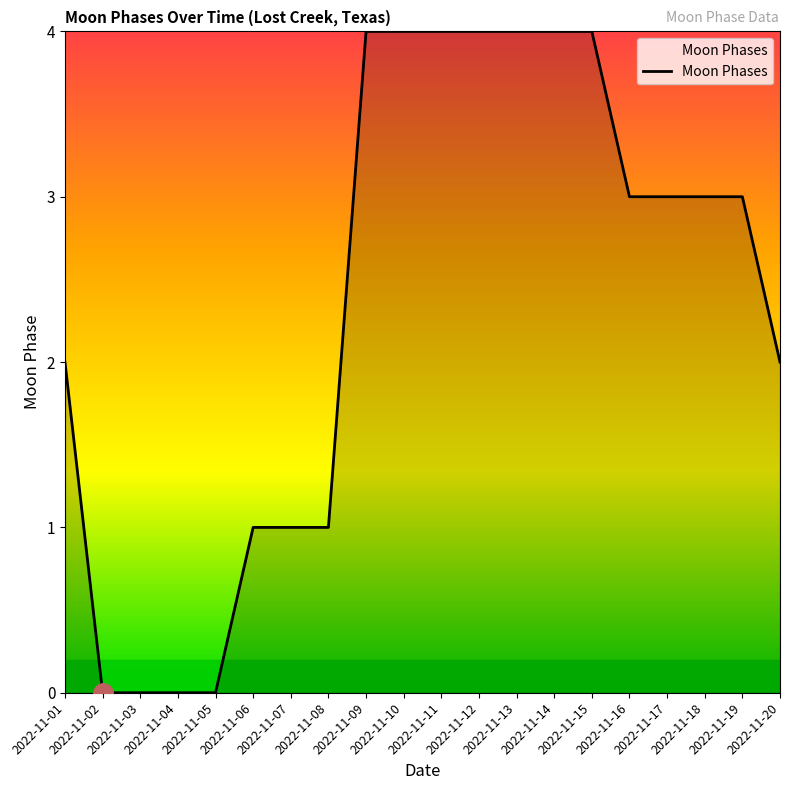

Count the number of categories in the chart.

20